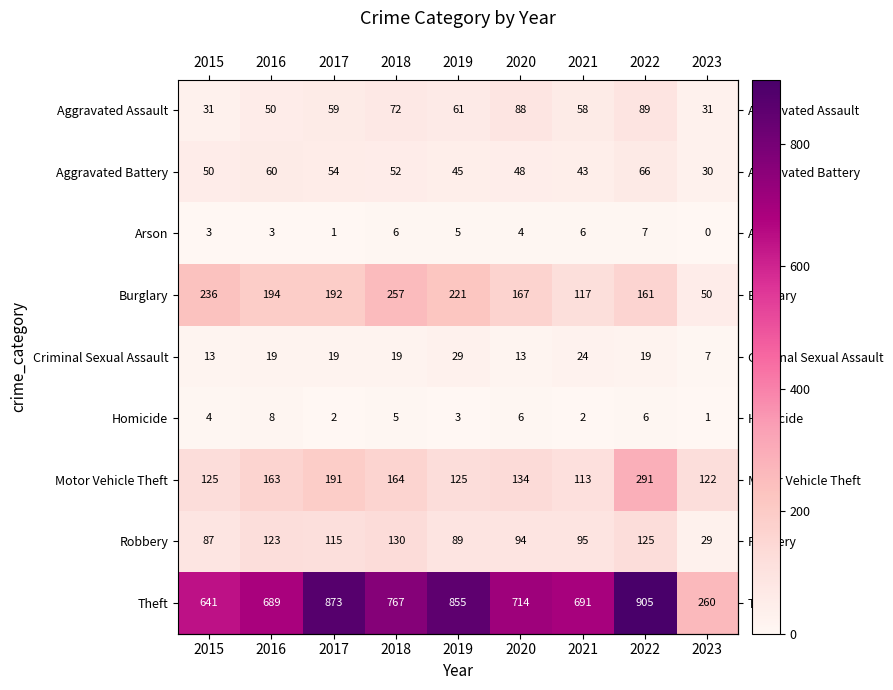

Which category has the highest value in the Homicide series?

2016